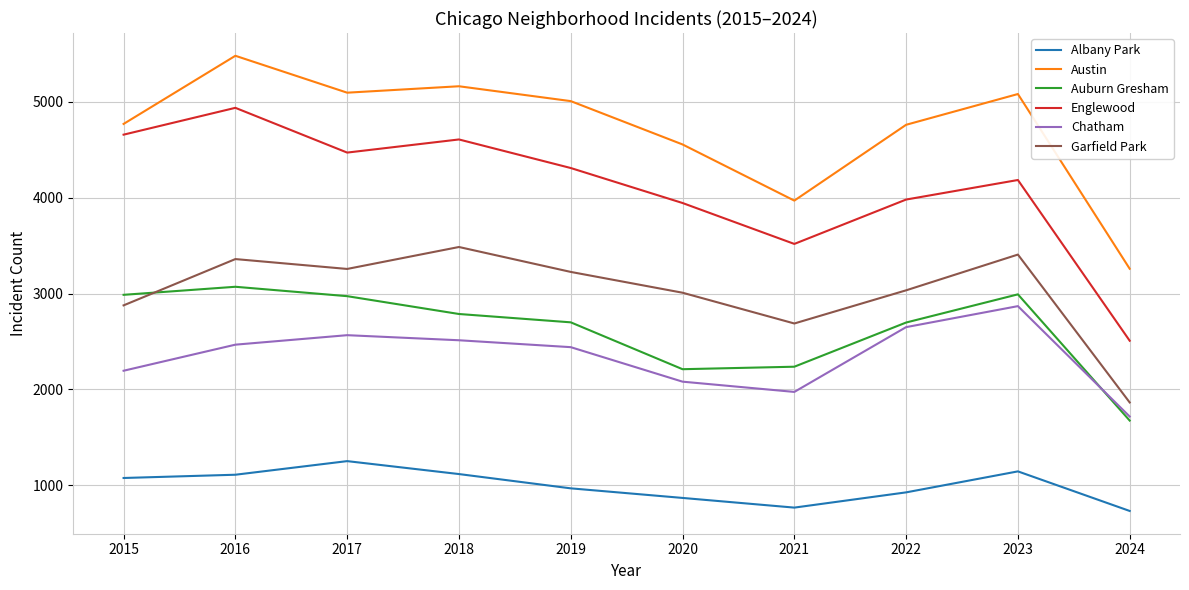

The Auburn Gresham series shows 2787 at 2018. True or false?

True